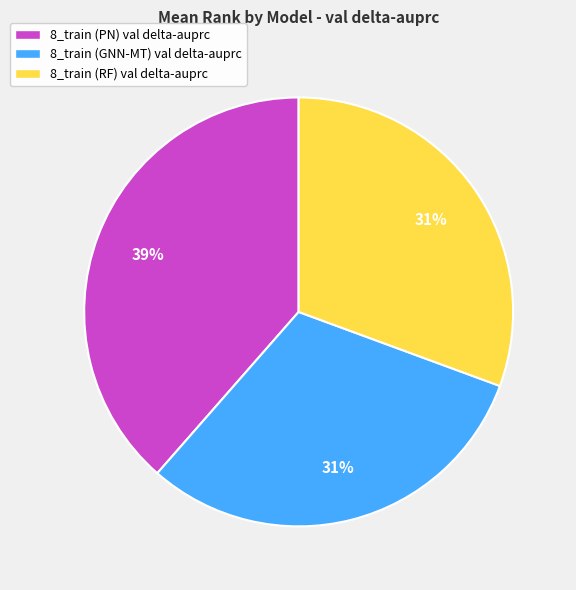

Approximately how many times larger is the value at 8_train (GNN-MT) val delta-auprc compared to 8_train (RF) val delta-auprc?

1.0